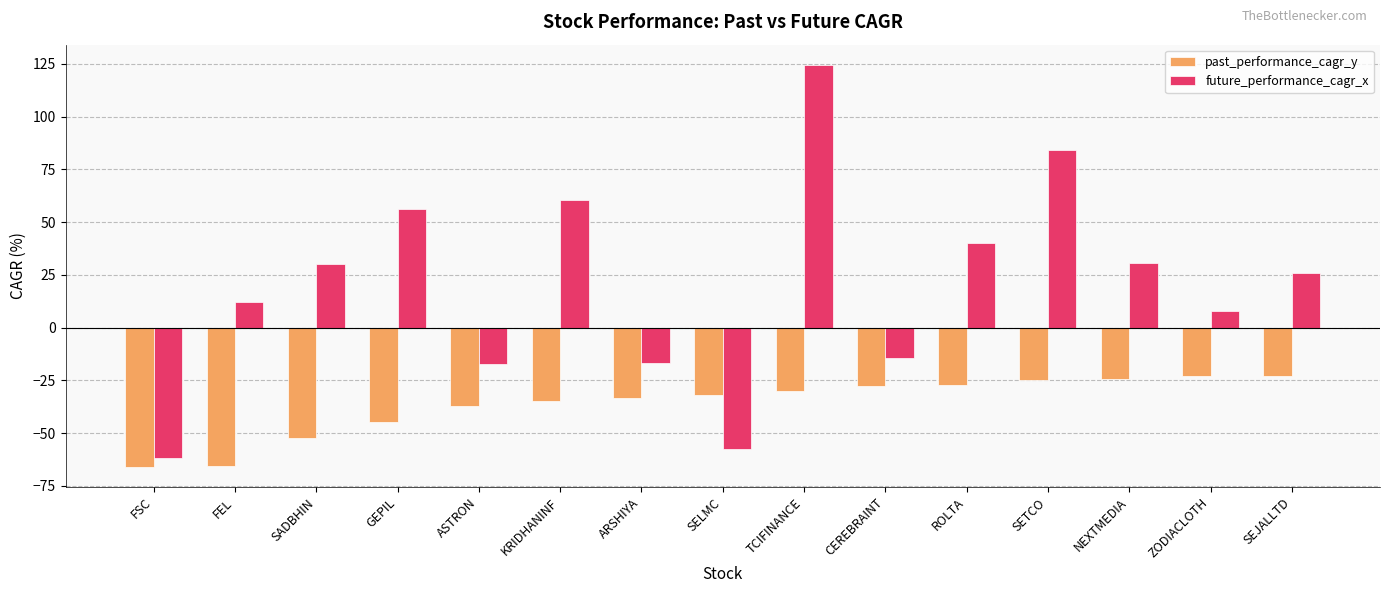

What is the label of the 12th bar from the left?

SETCO